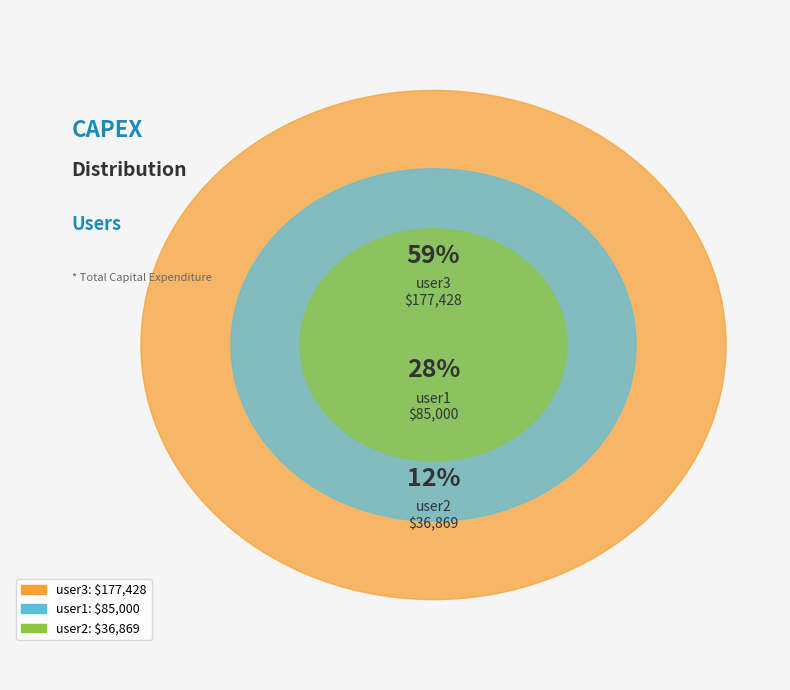

True or false: user2 accounts for 12% of the total.

True